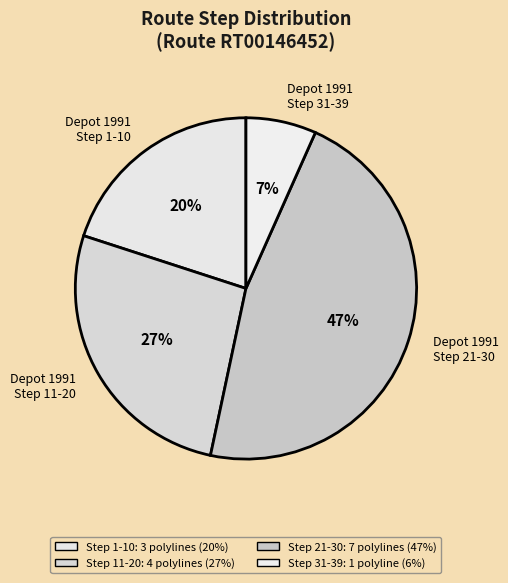

Is it true that Depot 1991 Step 1-10 is 20% of the pie?

True